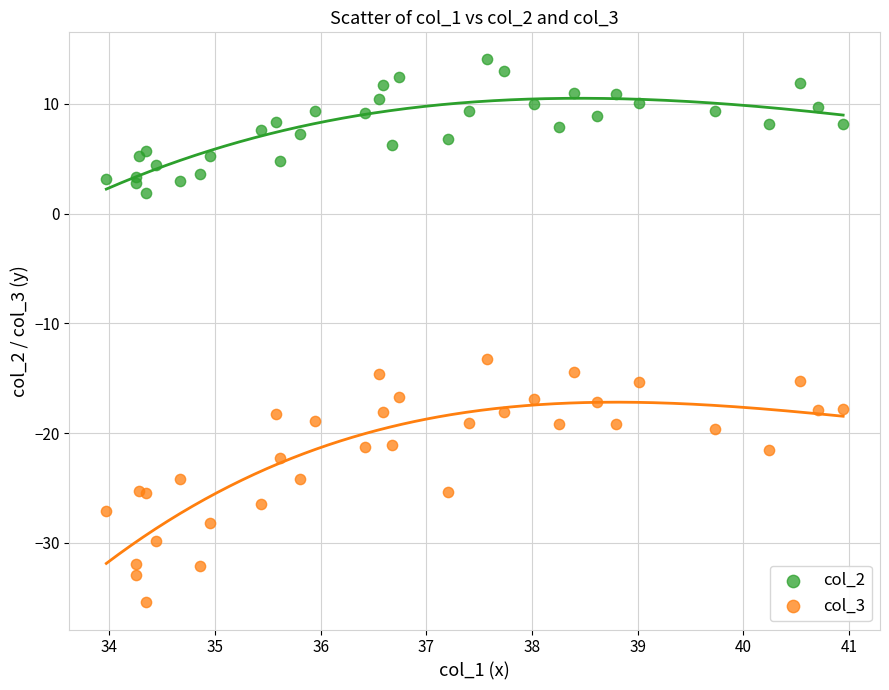

What are all the series names shown in the legend?

col_2, col_3